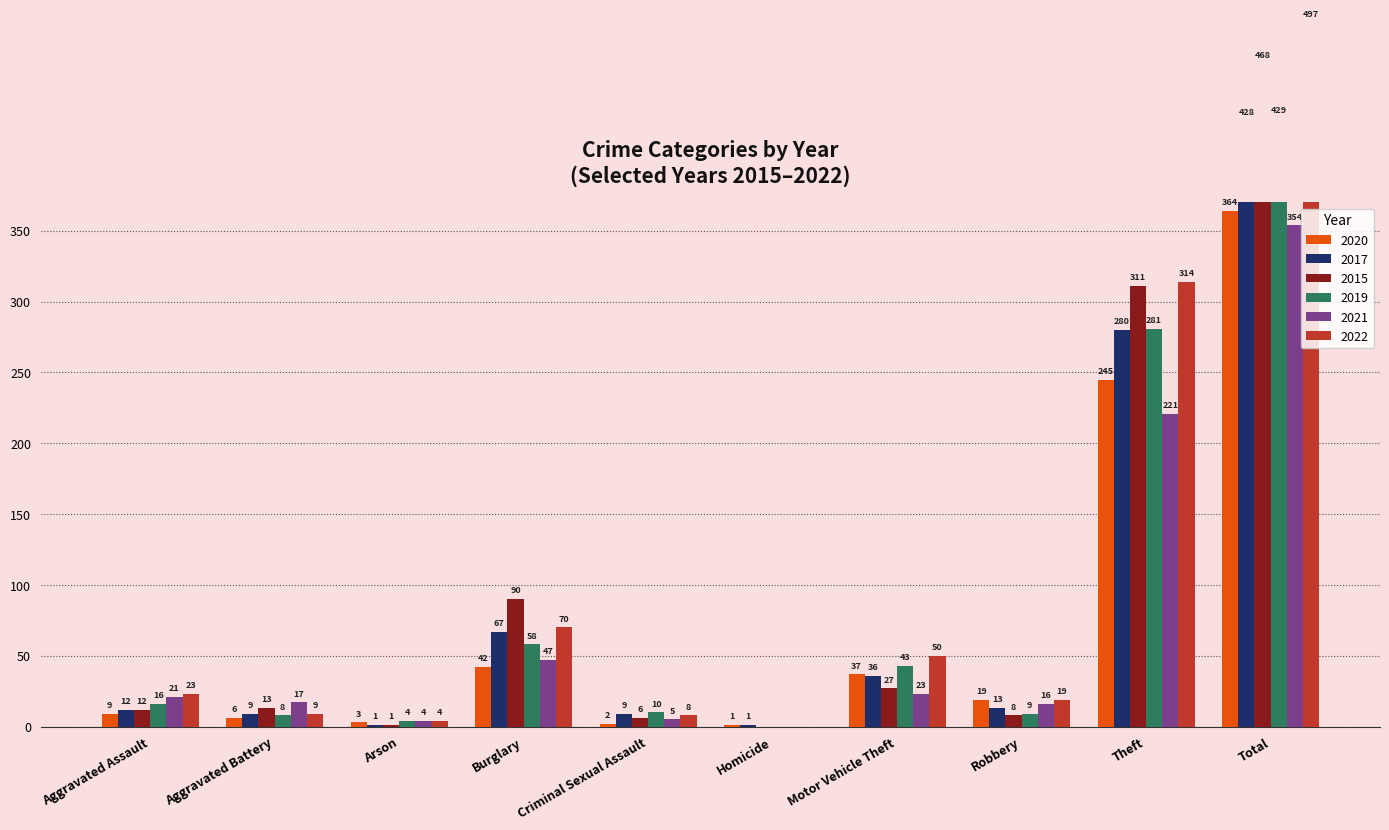

What is the lowest value of the 2017 series?

1